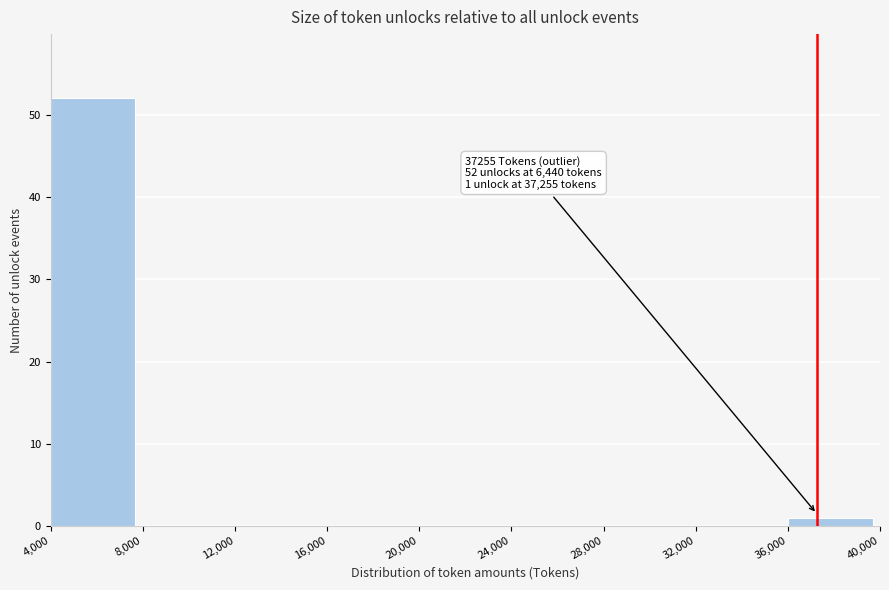

Over which range of the x-axis is the bar tallest?

4,000 to 8,000